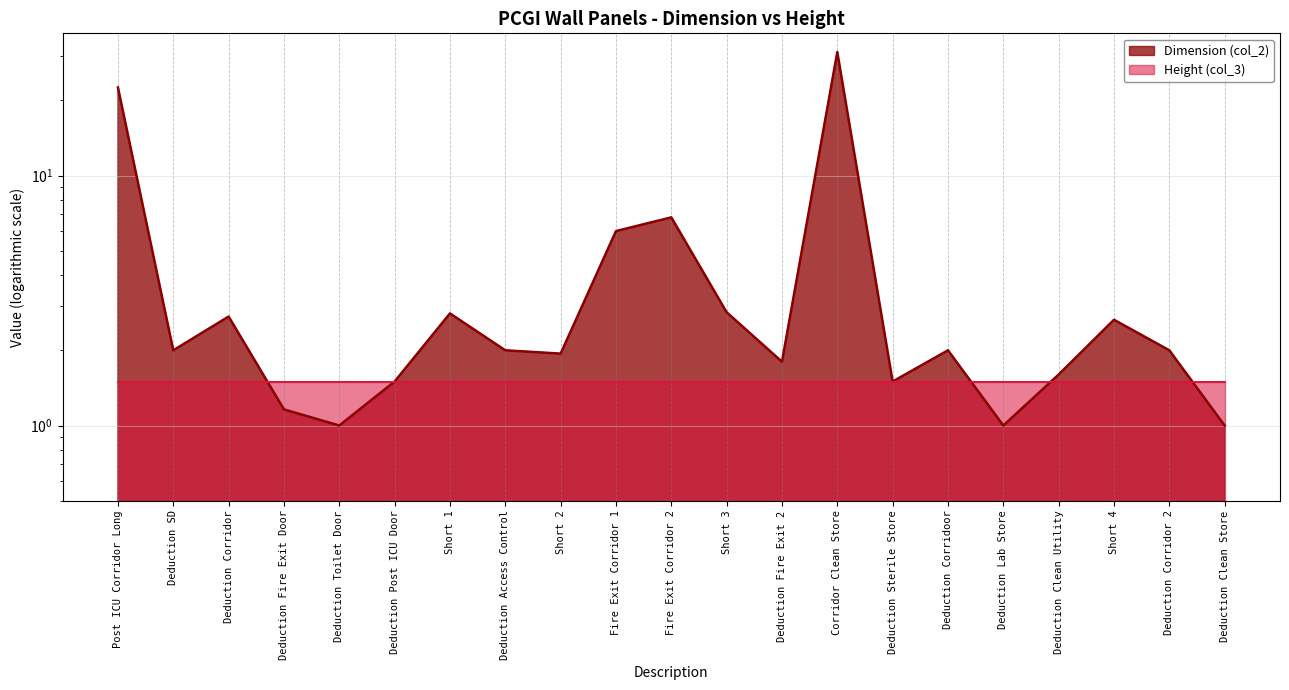

Is it true that the value at Corridor Clean Store is 31.3?

True